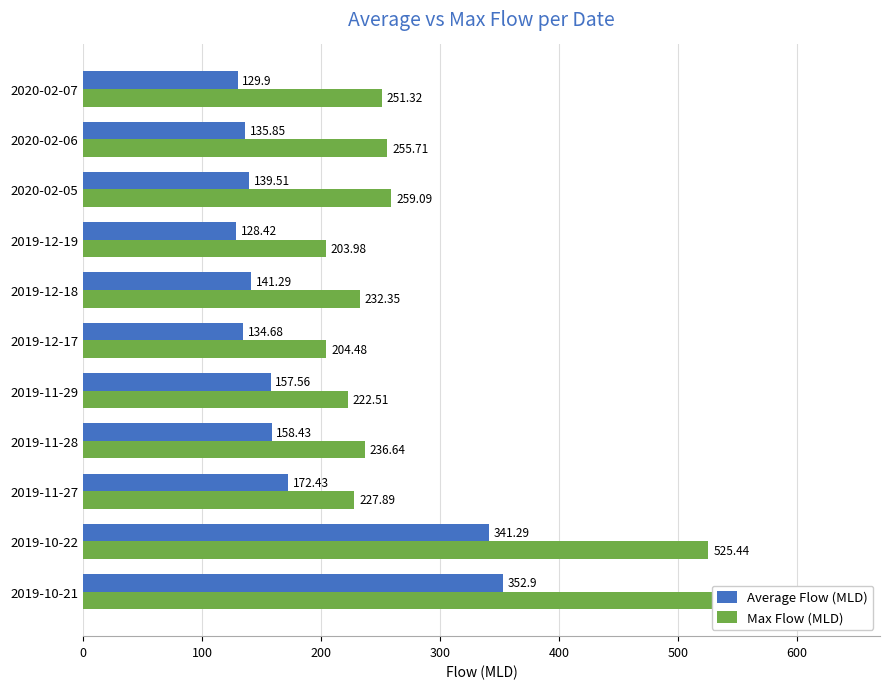

Rank the series at 2019-12-17 from lowest to highest value.

Average Flow (MLD), Max Flow (MLD)